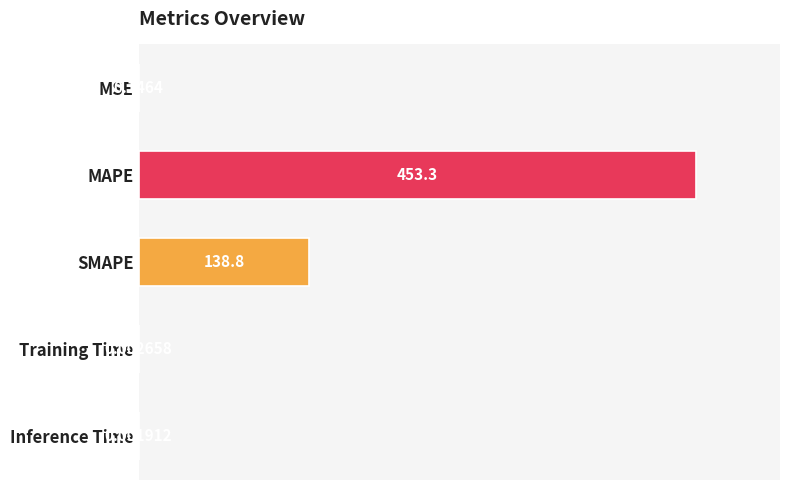

What is the sum of the values at MAPE and Training Time?

453.3